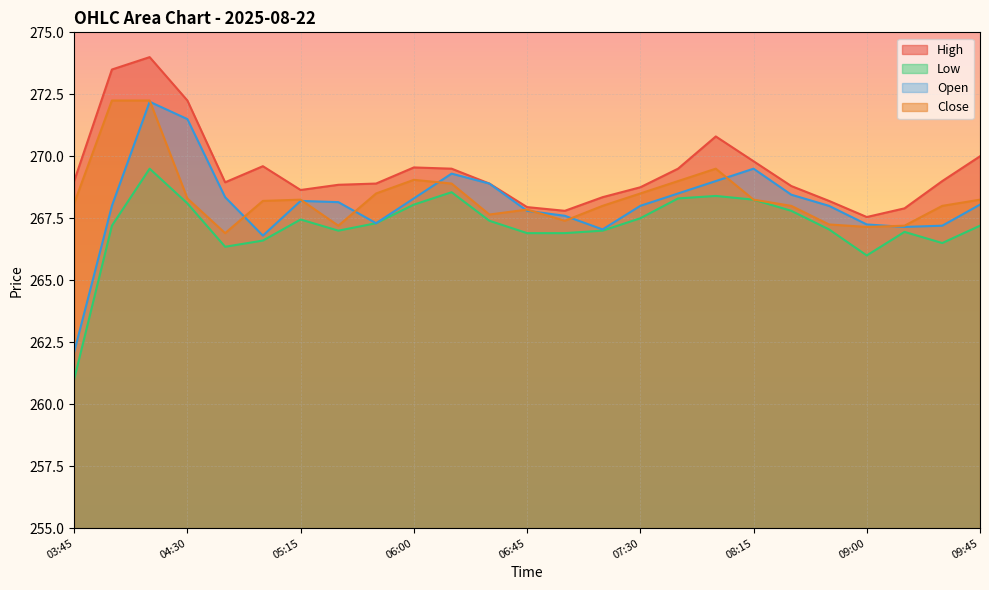

At which category does High reach its first local valley?

04:45